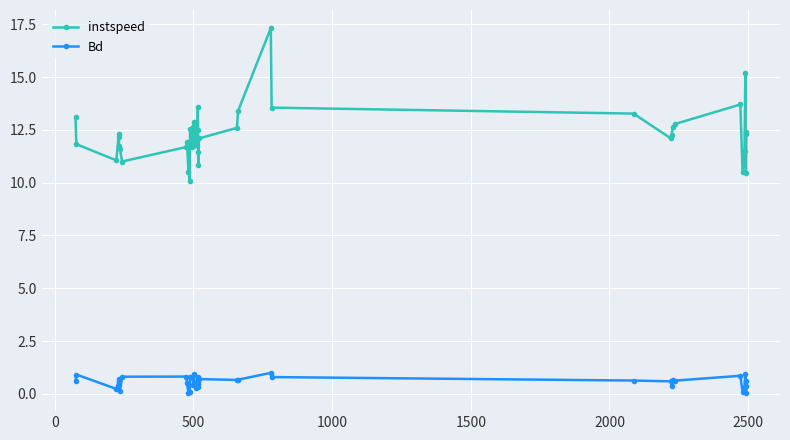

True or false: Bd and instspeed cross at least once.

False